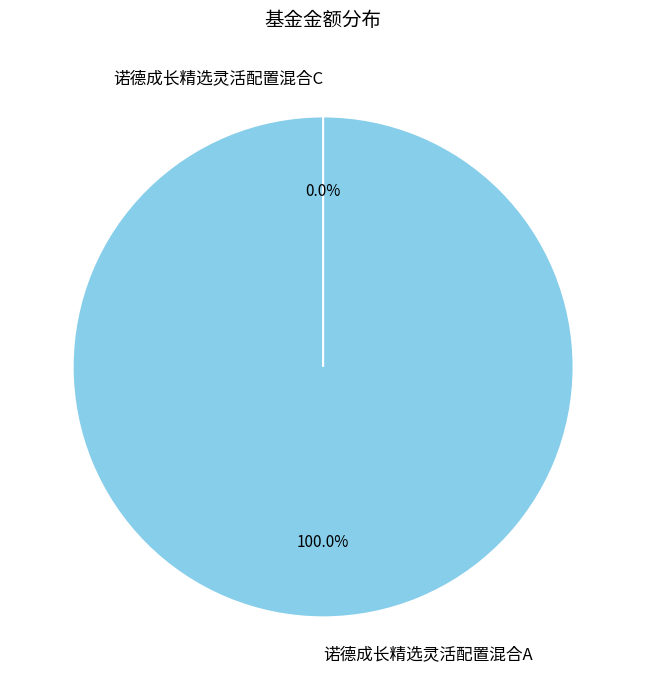

Is 诺德成长精选灵活配置混合A the majority of the pie?

Yes